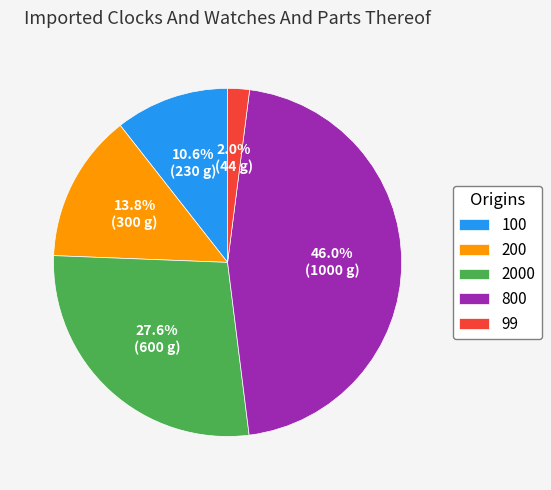

What percentage is the 200 slice, to the nearest percent?

14%